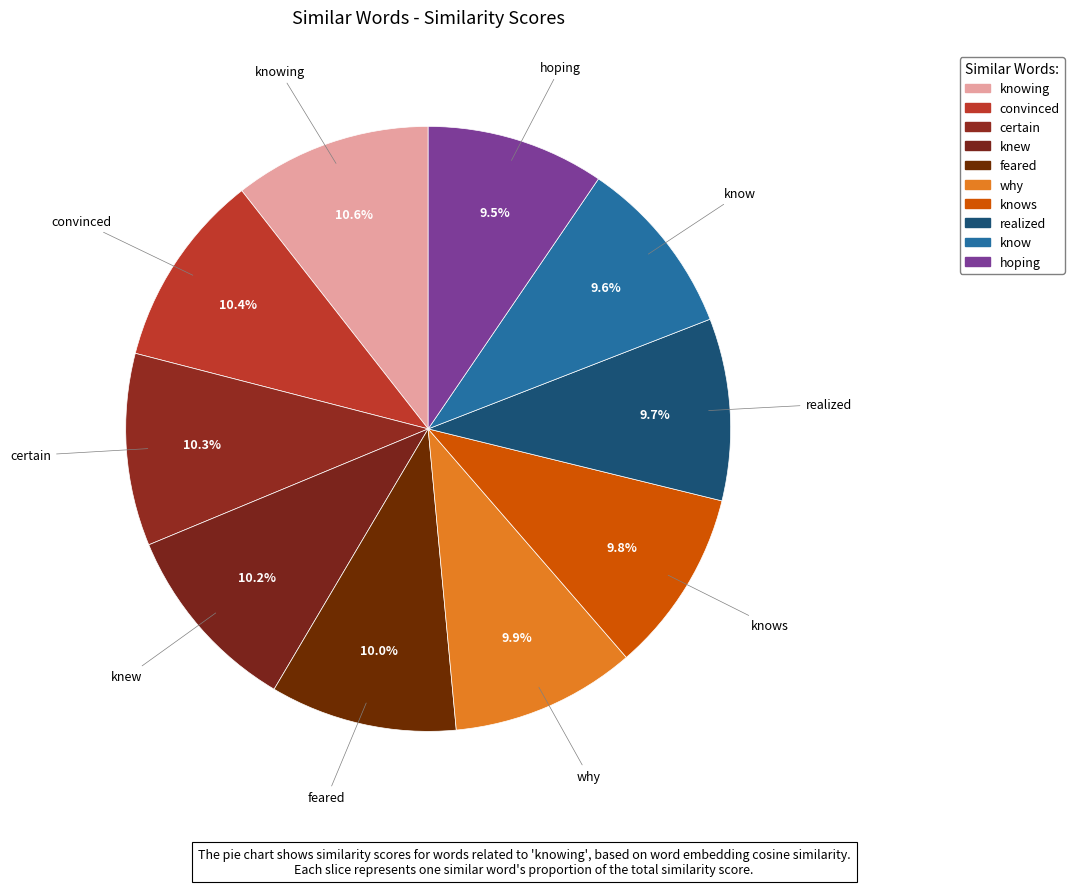

How many segments does this pie chart have?

10